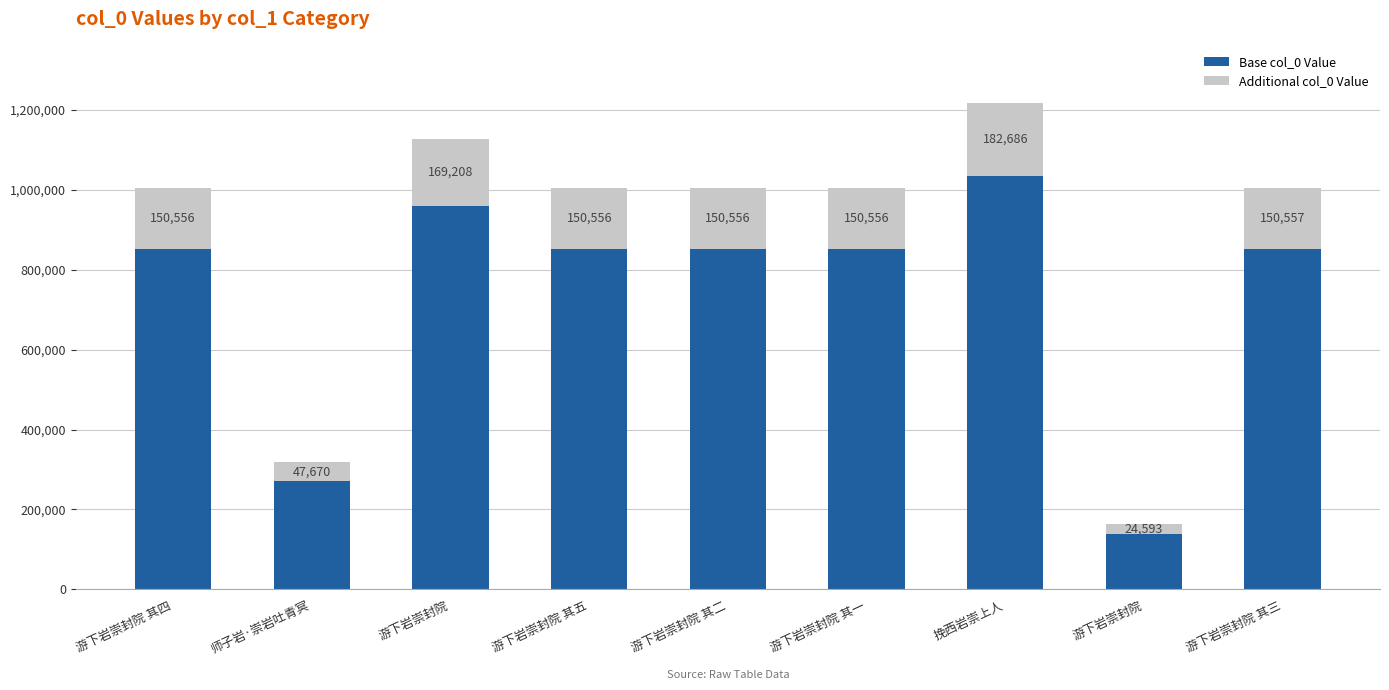

What is the difference between the Additional col_0 Value values at 游下岩崇封院 其二 and 游下岩崇封院 其三?

1